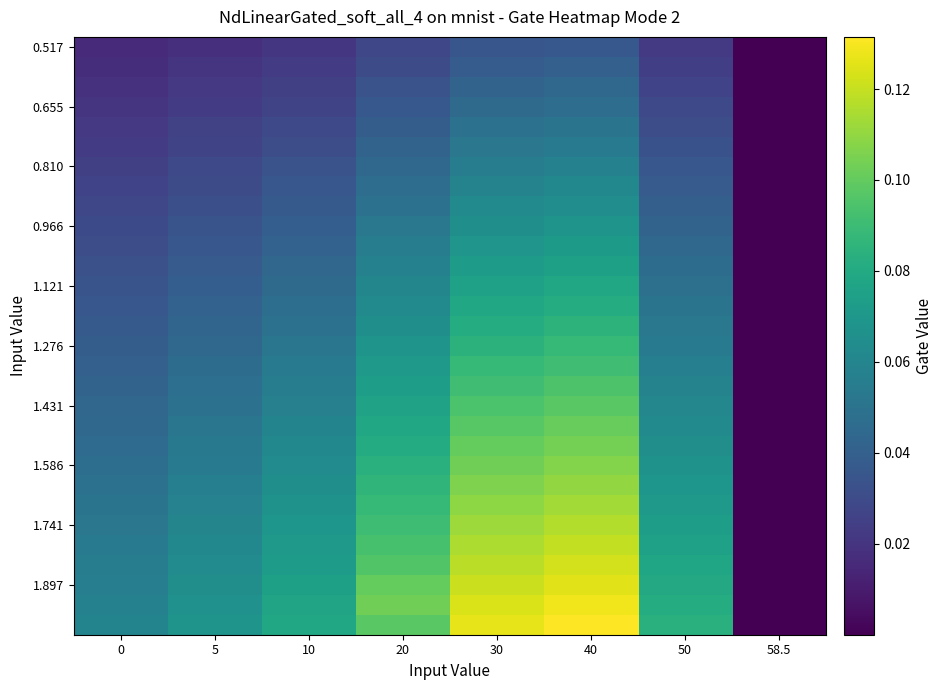

What is the greatest value displayed?

0.1